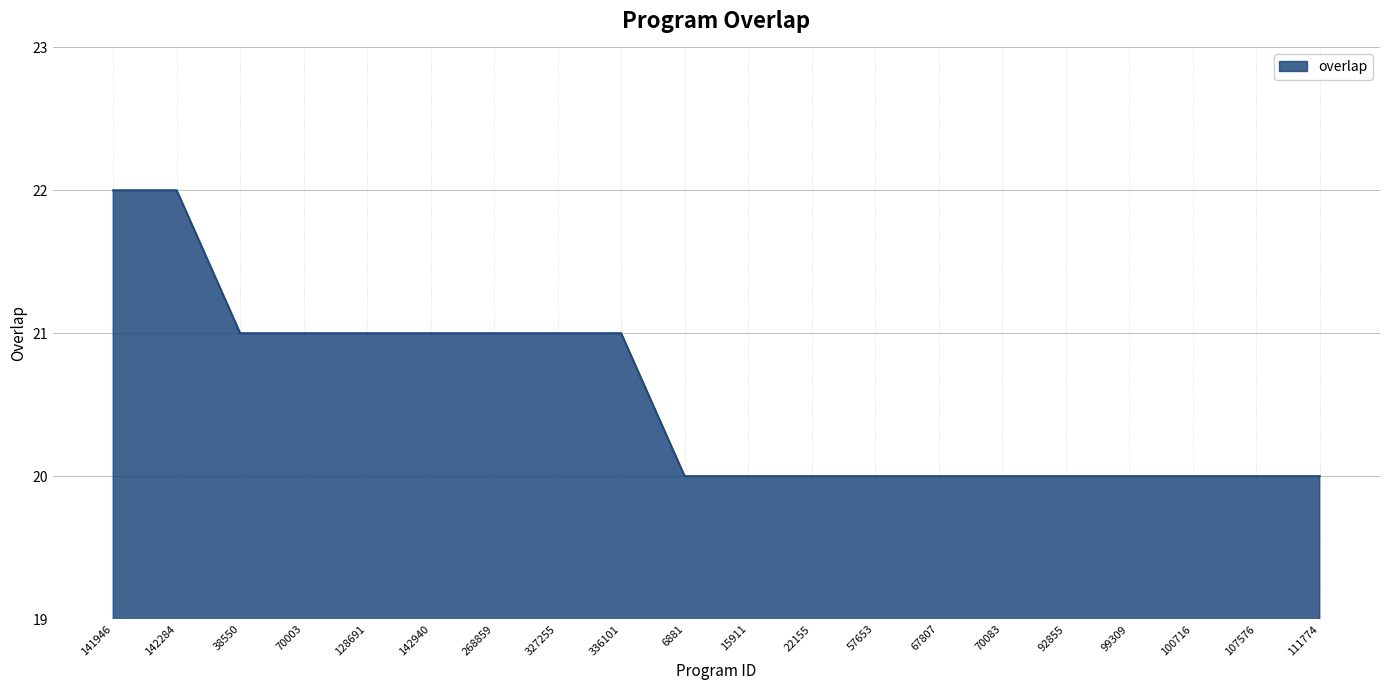

What is the greatest value displayed?

22